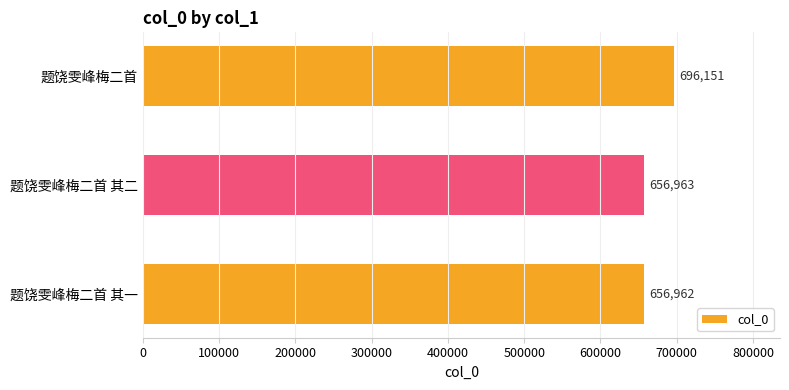

What is the smallest value displayed?

656962